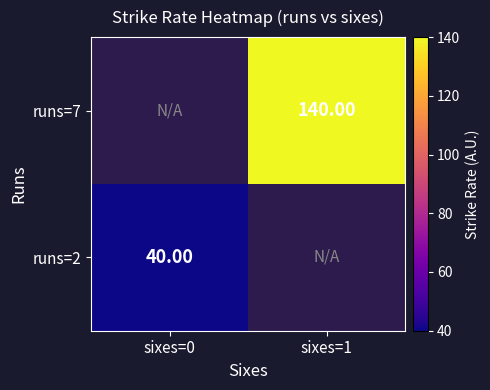

At which category does the chart reach its minimum across all series?

sixes=0